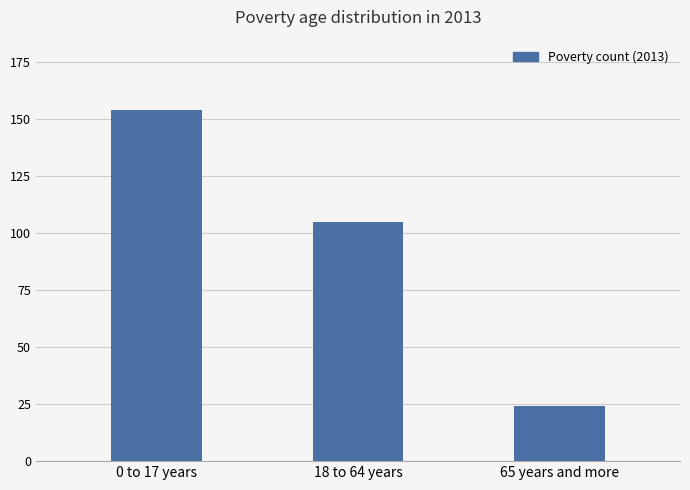

Reading left to right, transcribe all the data shown in this chart.

154	105	24